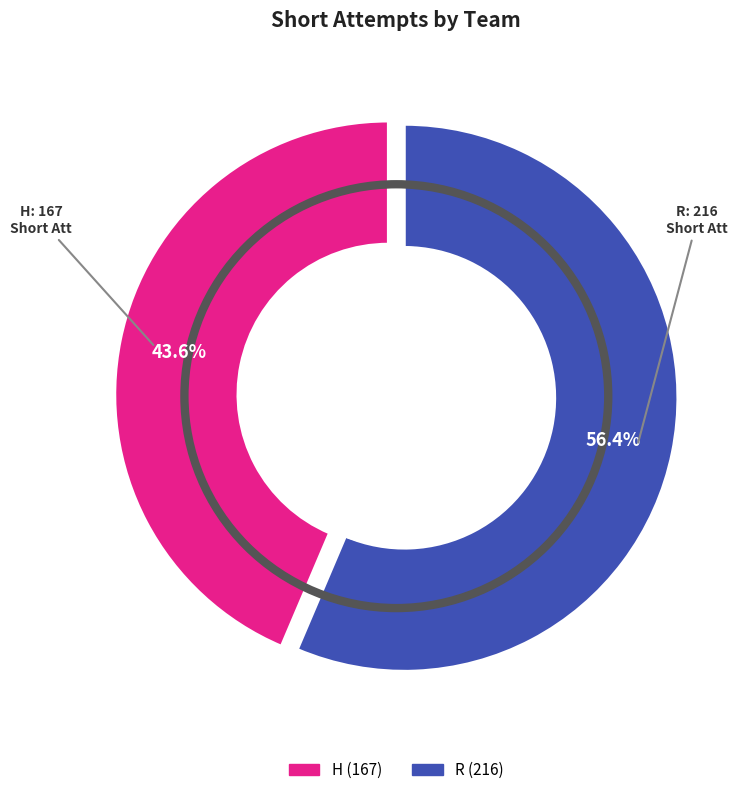

Between H and R, which is larger?

R